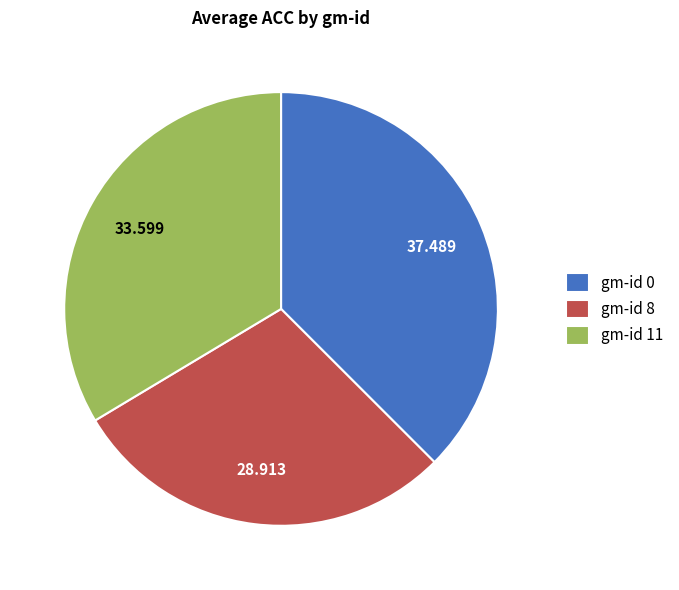

Does any single category account for the majority?

No